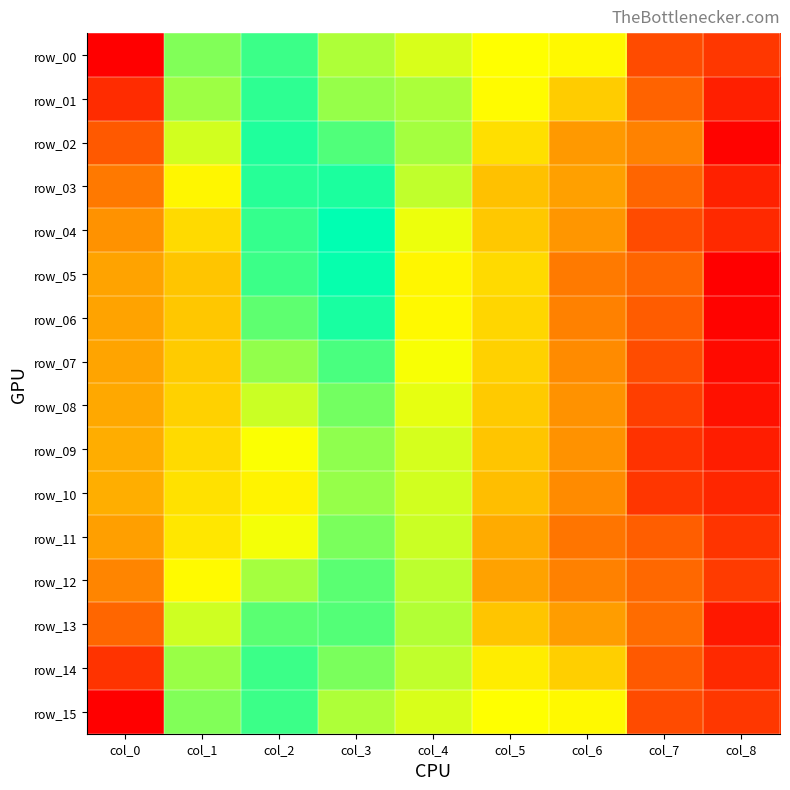

What is the maximum value shown in the chart?

2.7